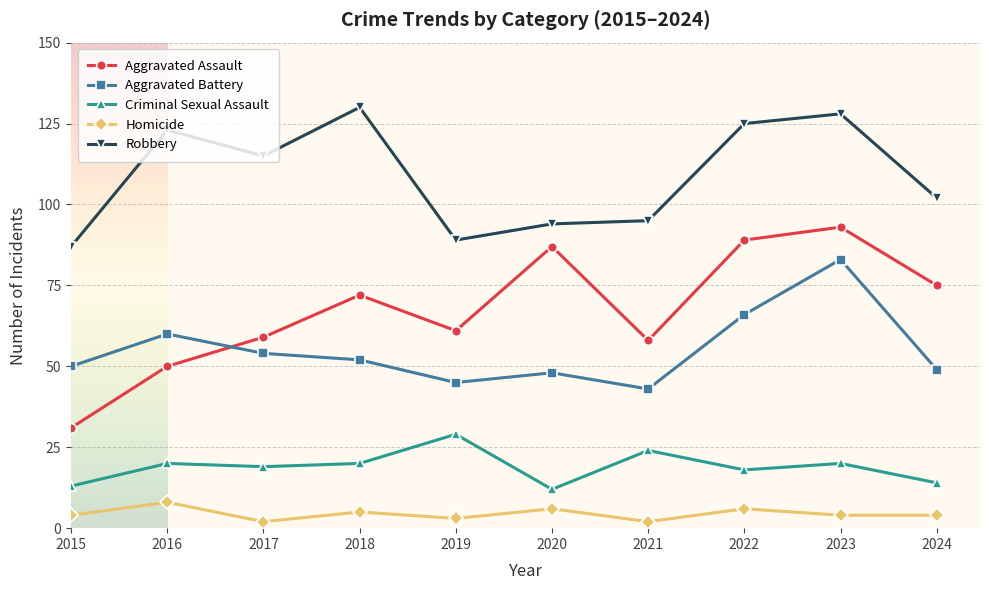

Between 2021 and 2022, which series saw the biggest shift?

Aggravated Assault